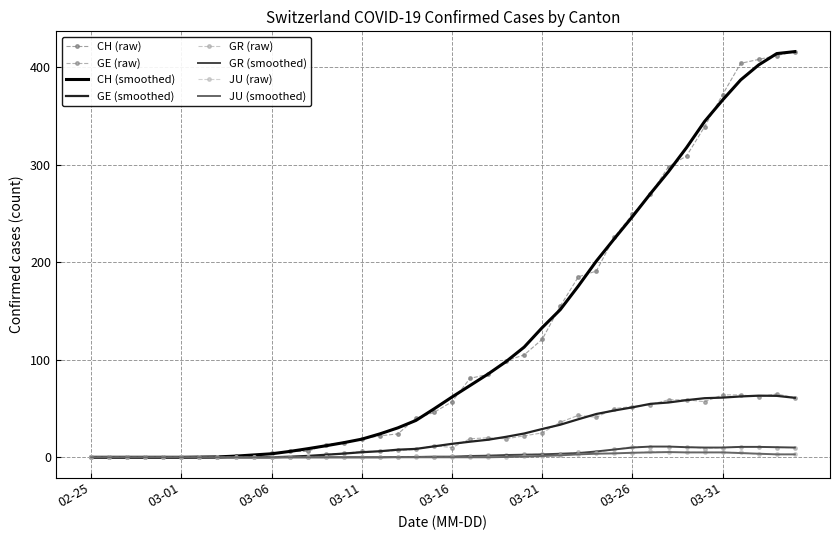

List the series in order of their peak value, highest first.

CH, GE, GR, JU